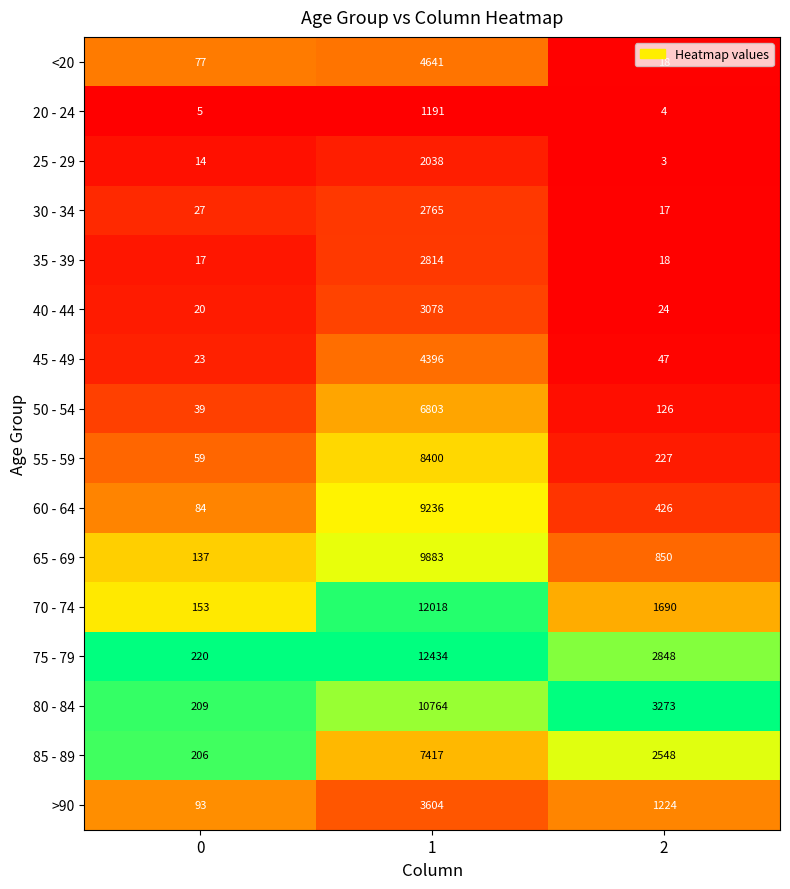

At which category is the sum across all series the highest?

1